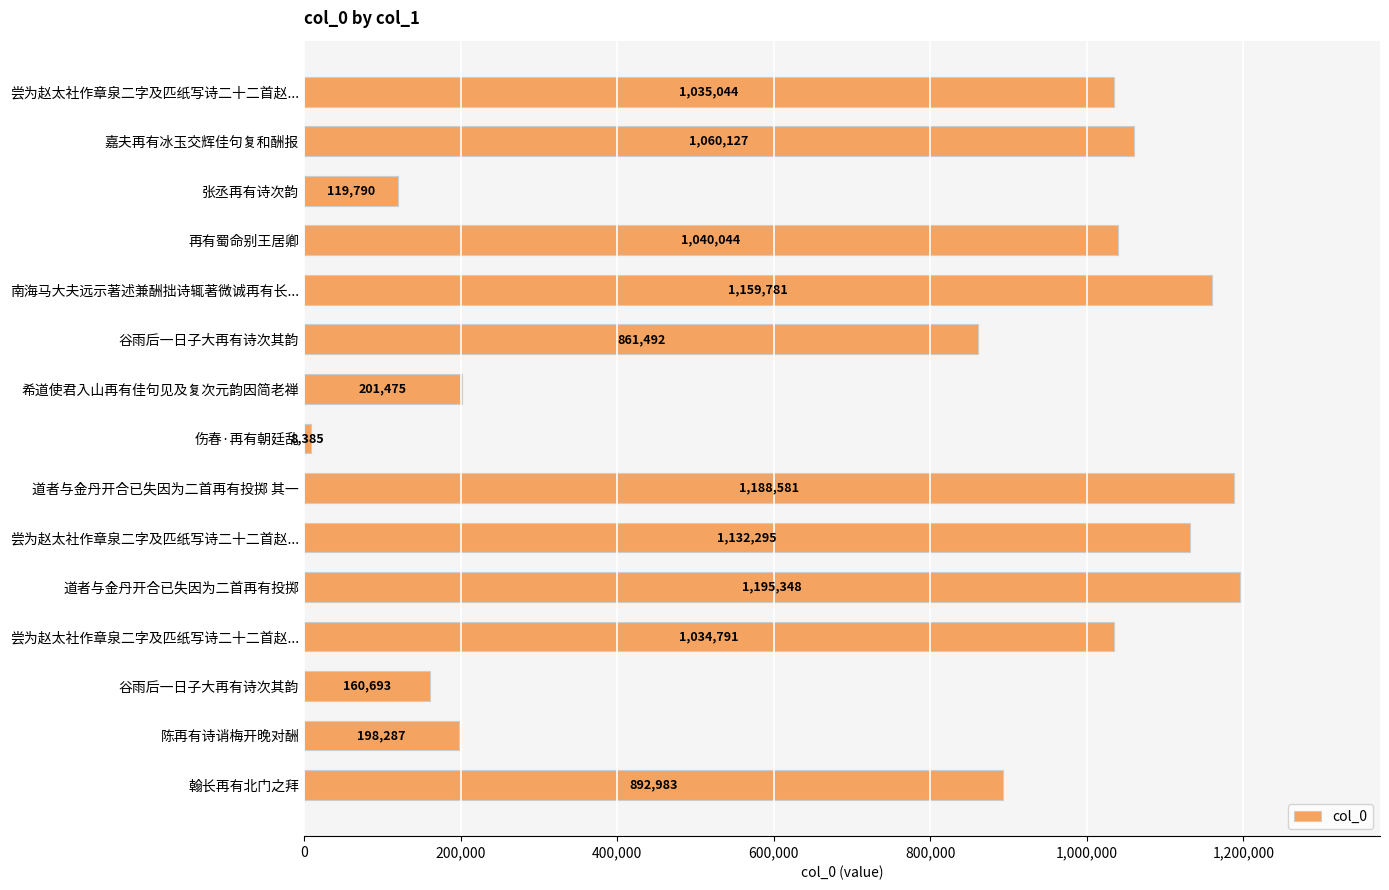

Which category has the lowest value across all series?

伤春·再有朝廷乱